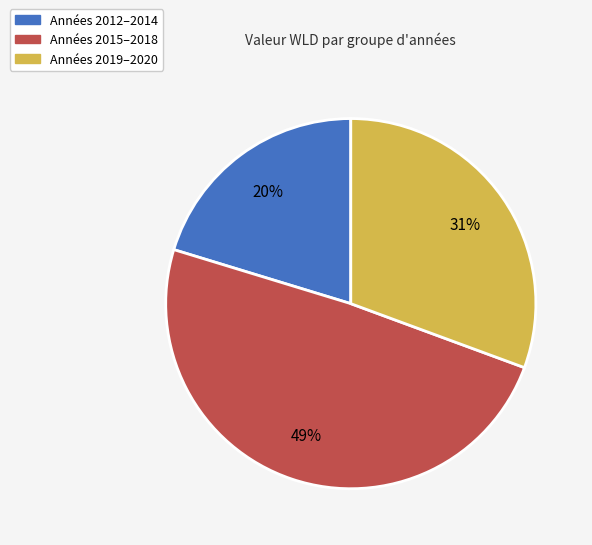

To the nearest percent, what is the average slice percentage?

33%